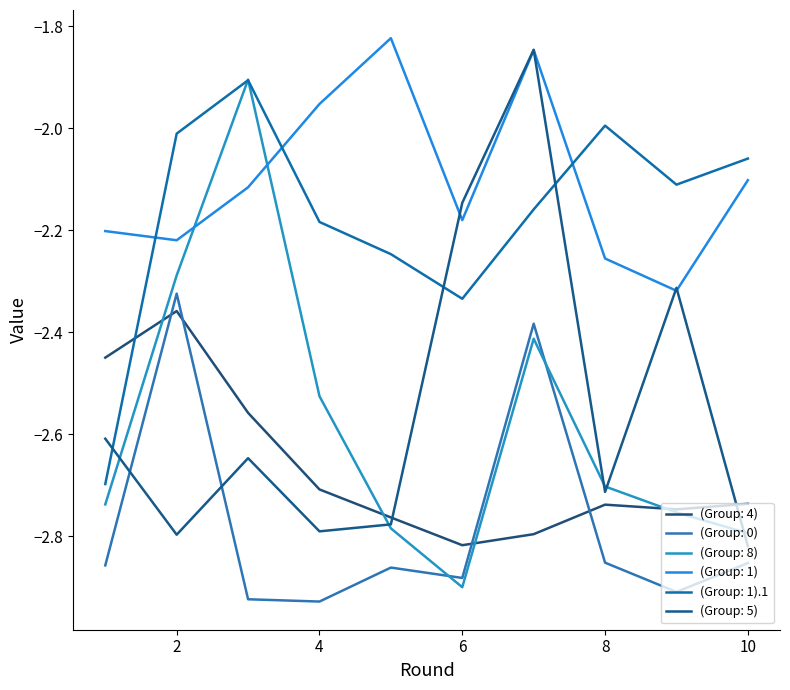

Reading left to right, list all the values displayed in this chart.

(Group: 4): -2.4	-2.4	-2.6	-2.7	-2.8	-2.8	-2.8	-2.7	-2.7	-2.7
(Group: 0): -2.9	-2.3	-2.9	-2.9	-2.9	-2.9	-2.4	-2.9	-2.9	-2.9
(Group: 8): -2.7	-2.3	-1.9	-2.5	-2.8	-2.9	-2.4	-2.7	-2.8	-2.8
(Group: 1): -2.2	-2.2	-2.1	-2.0	-1.8	-2.2	-1.8	-2.3	-2.3	-2.1
(Group: 1).1: -2.7	-2.0	-1.9	-2.2	-2.2	-2.3	-2.2	-2.0	-2.1	-2.1
(Group: 5): -2.6	-2.8	-2.6	-2.8	-2.8	-2.1	-1.8	-2.7	-2.3	-2.8